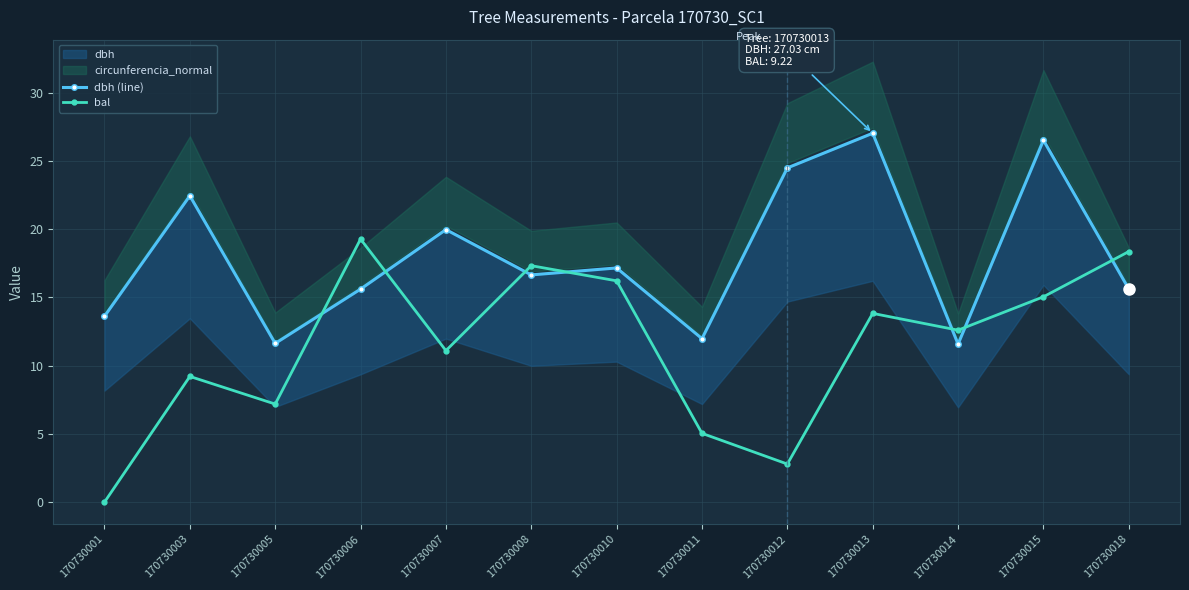

At which category does bal reach its first local peak?

170730003